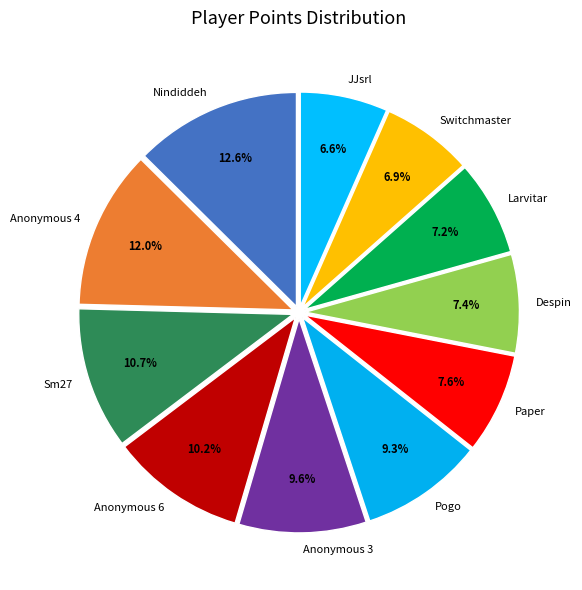

True or false: Switchmaster accounts for 7% of the total.

True